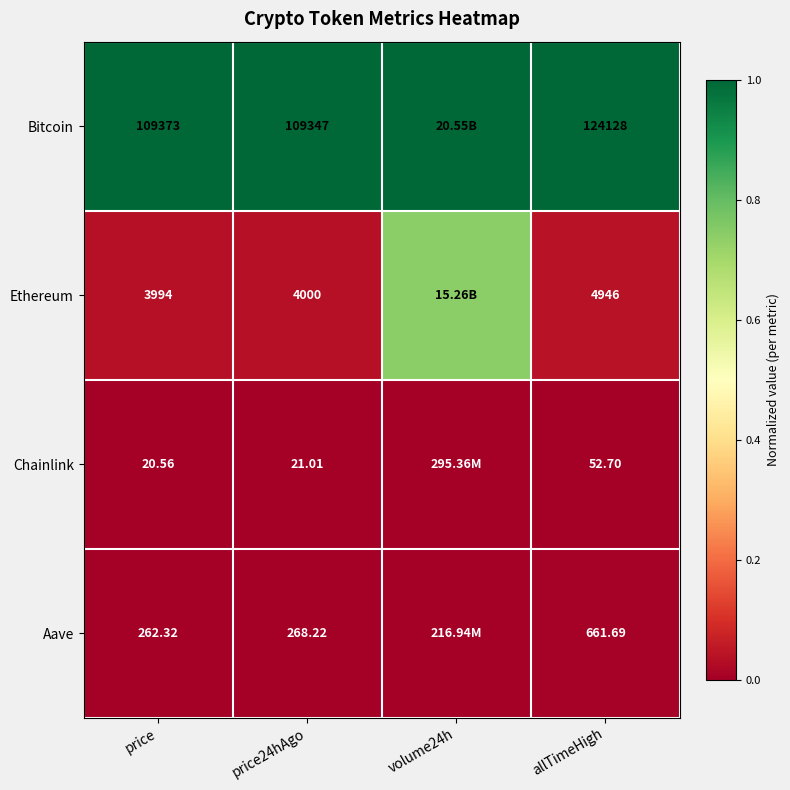

Count the number of data series in this chart.

4